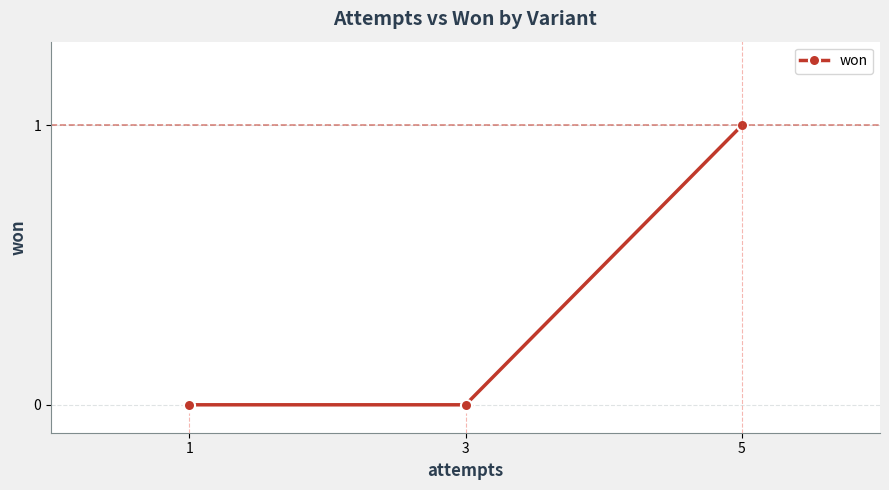

How many data points does each series have?

3